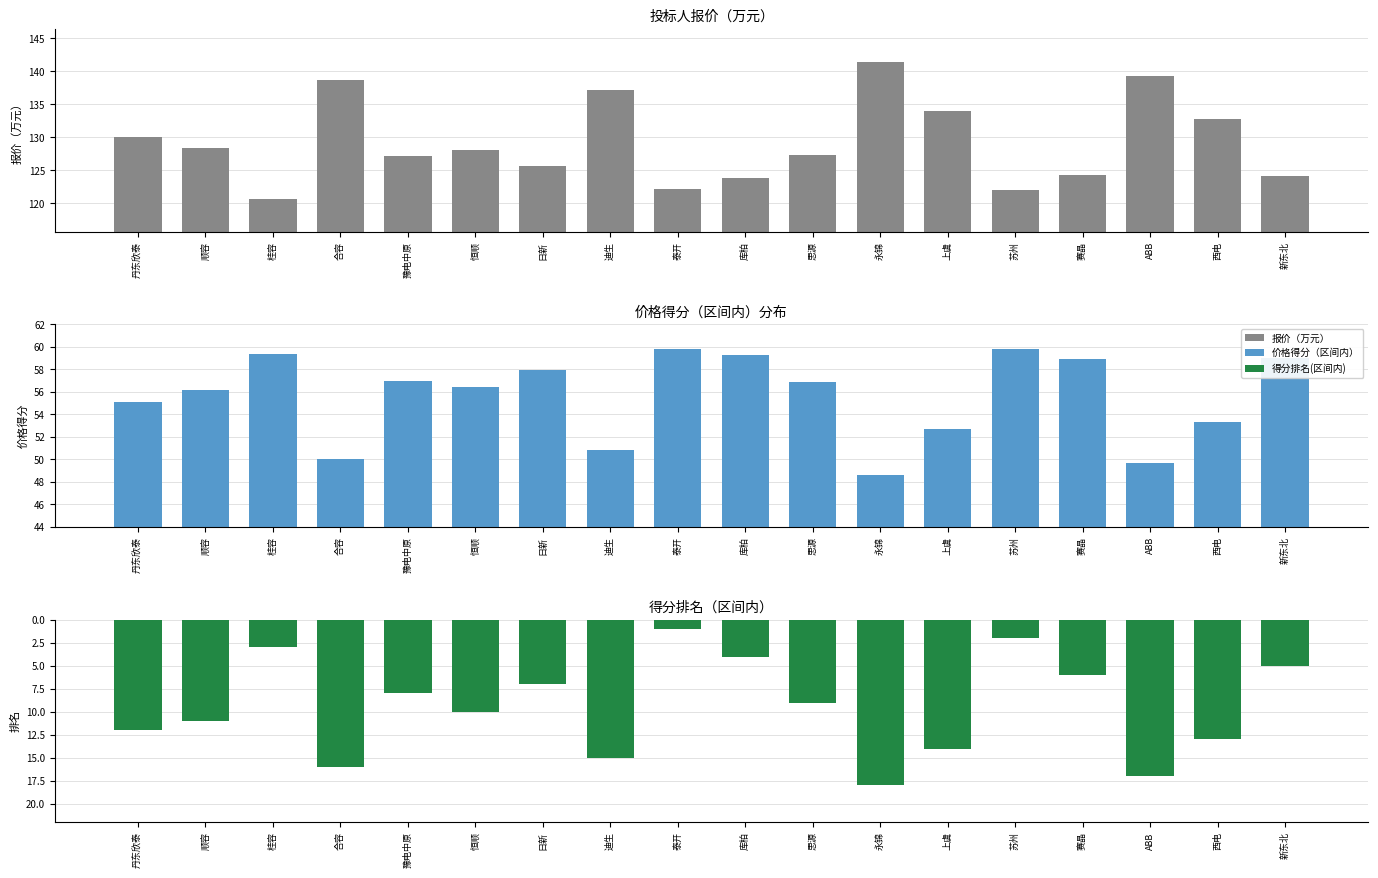

Where is 得分排名(区间内) nearest to the value 9?

思源